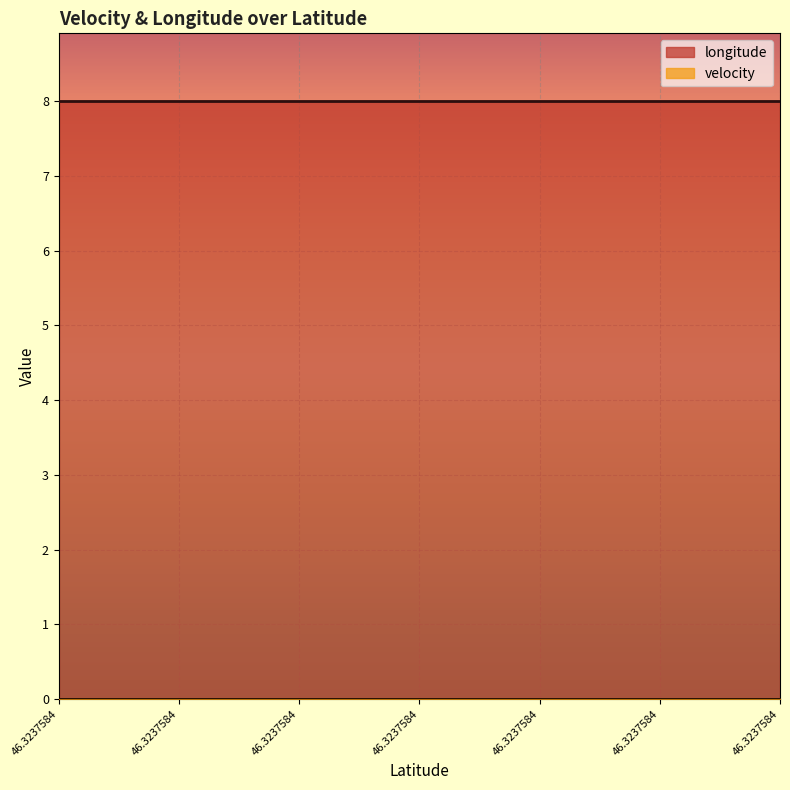

Reading left to right, transcribe all the data shown in this chart.

longitude: 46.3237584=8.0	46.3237584=8.0	46.3237584=8.0	46.3237584=8.0	46.3237584=8.0	46.3237584=8.0	46.3237584=8.0	46.3237584=8.0	46.3237584=8.0	46.3237584=8.0	46.3237584=8.0	46.3237584=8.0	46.3237584=8.0	46.3237584=8.0	46.3237584=8.0	46.3237584=8.0	46.3237584=8.0	46.3237584=8.0	46.3237584=8.0
velocity: 46.3237584=0.0	46.3237584=0.0	46.3237584=0.0	46.3237584=0.0	46.3237584=0.0	46.3237584=0.0	46.3237584=0.0	46.3237584=0.0	46.3237584=0.0	46.3237584=0.0	46.3237584=0.0	46.3237584=0.0	46.3237584=0.0	46.3237584=0.0	46.3237584=0.0	46.3237584=0.0	46.3237584=0.0	46.3237584=0.0	46.3237584=0.0